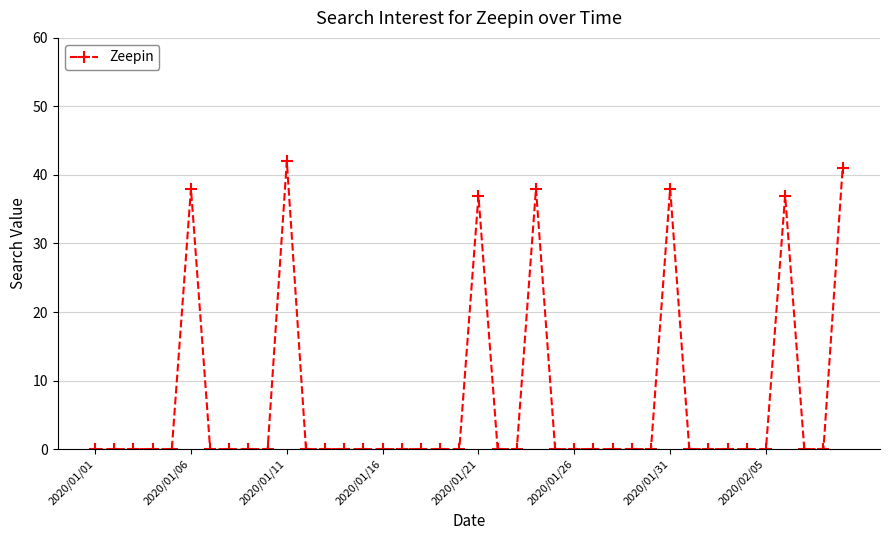

What is the difference between the maximum and minimum values?

42